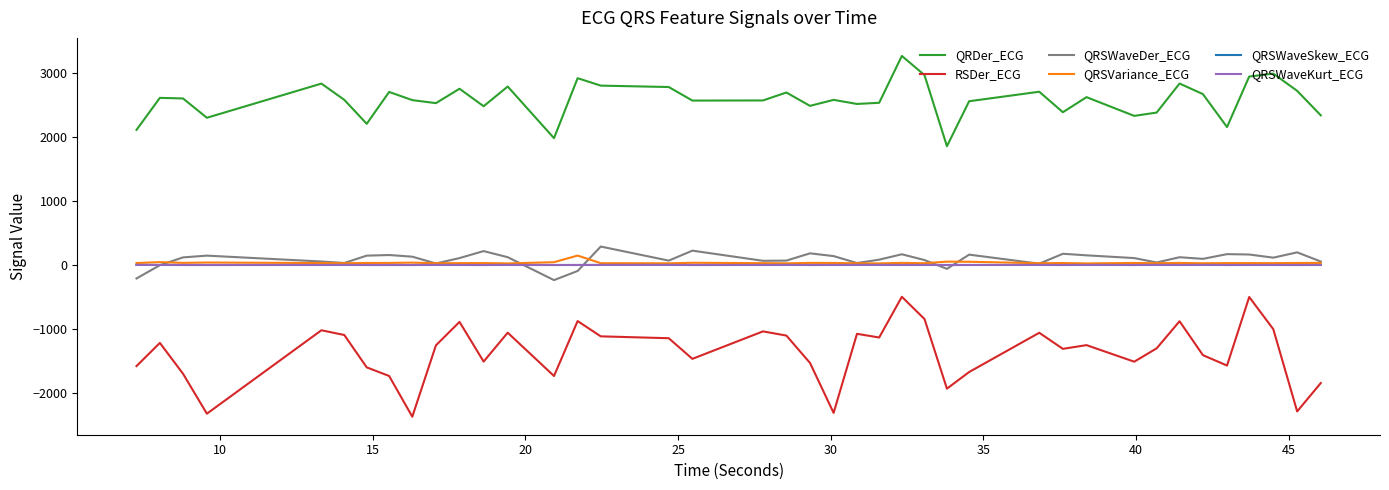

Which series has the largest total across all categories?

QRDer_ECG